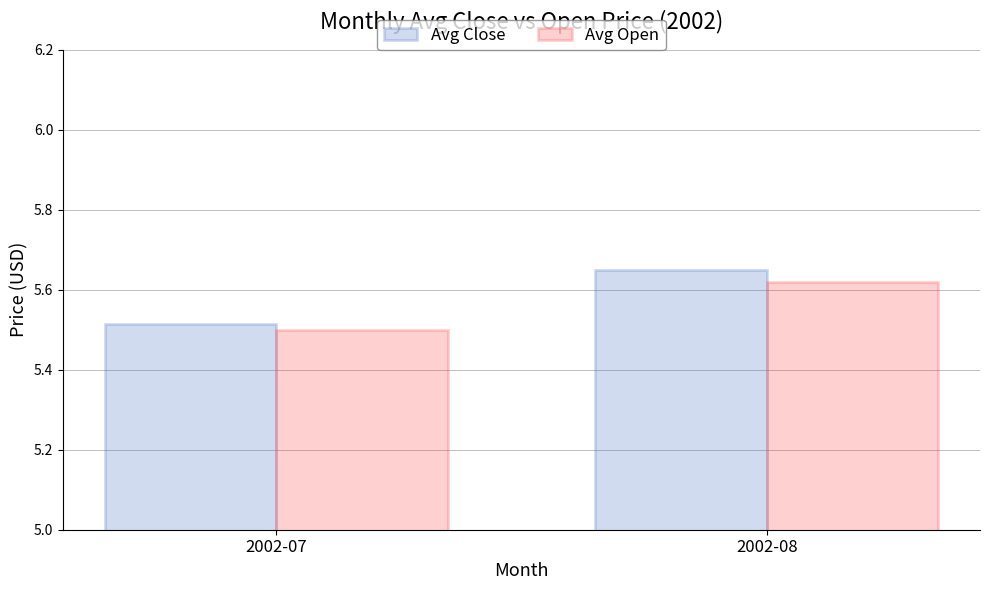

What is the sum of the Avg Close values at 2002-07 and 2002-08?

11.2